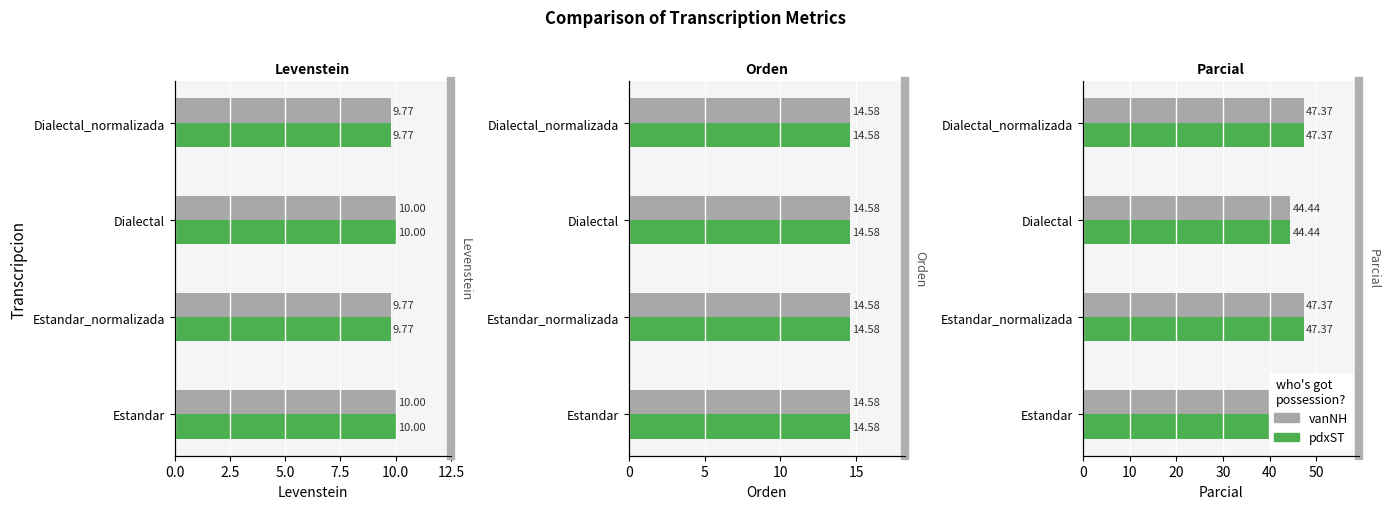

Does the chart contain any negative values?

No